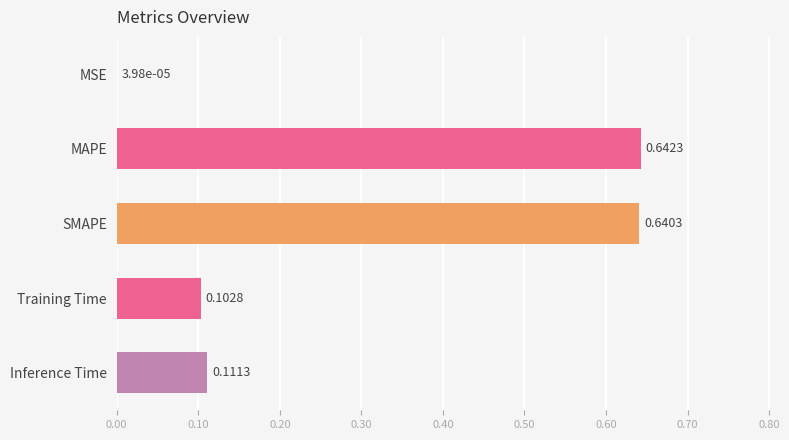

Which label corresponds to the largest value in the chart?

MAPE